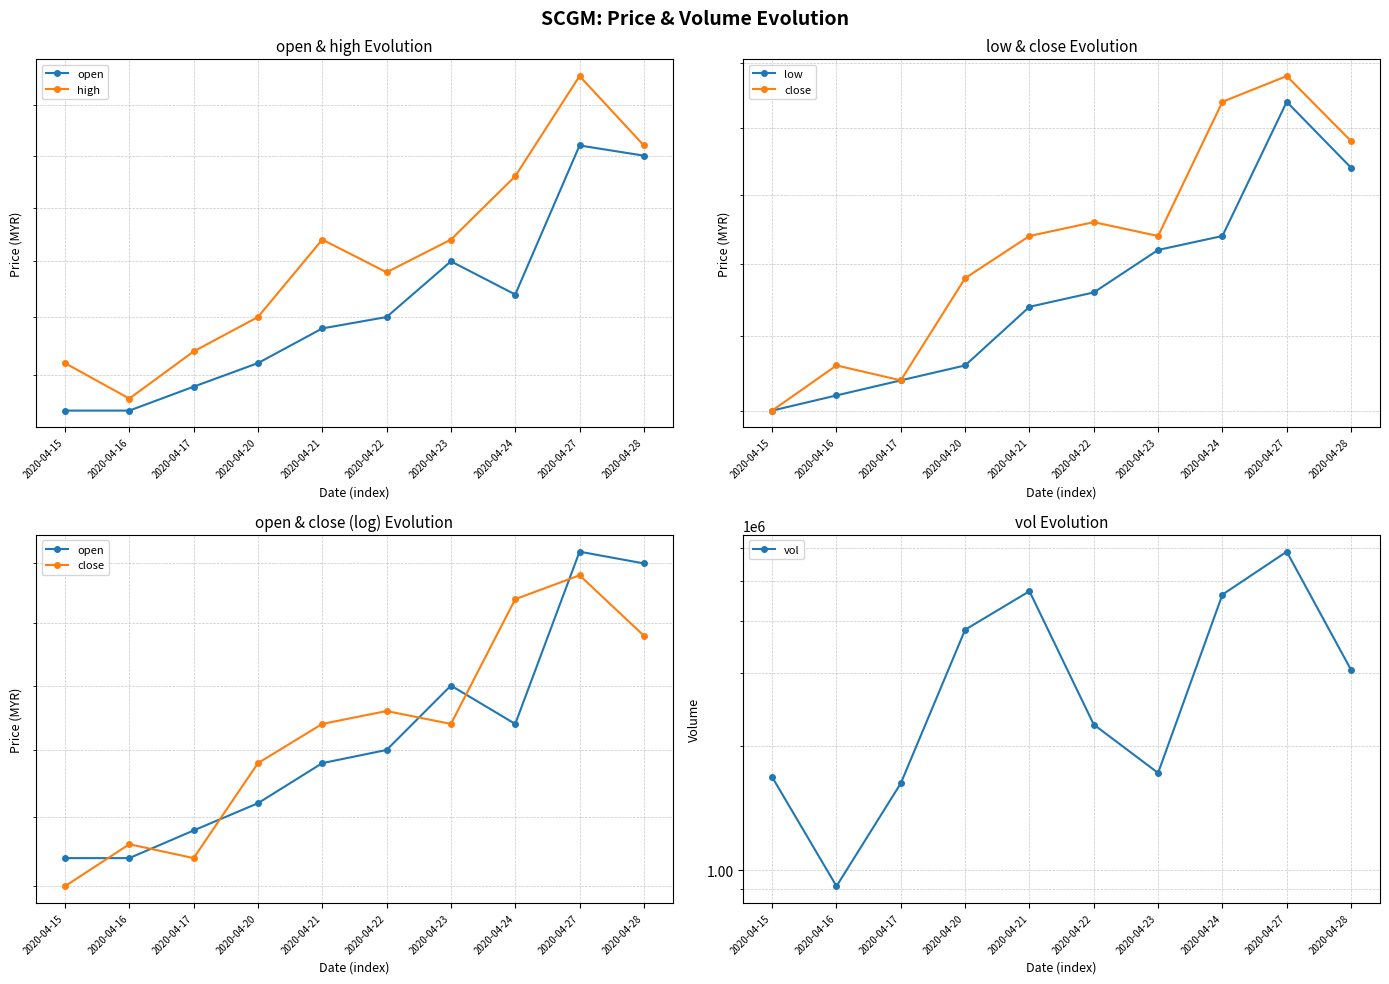

What is the value of the vol point at the 9th from the left?

5883500.0